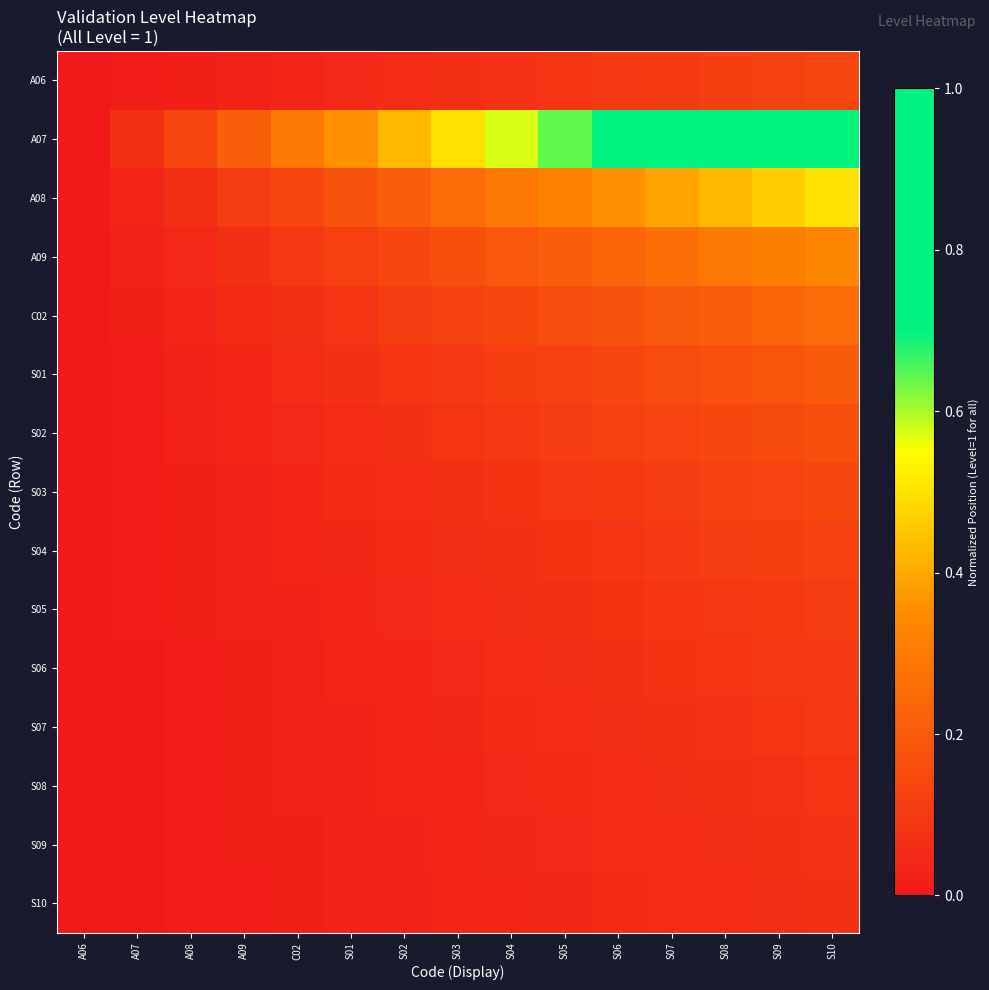

How many distinct data groups are displayed?

15